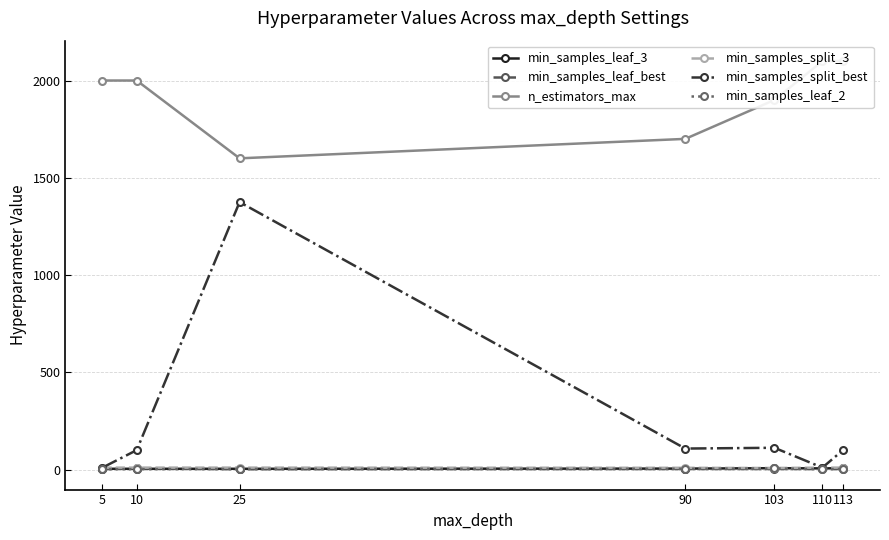

What value does the n_estimators_max series have at 90, to the nearest 50?

1700